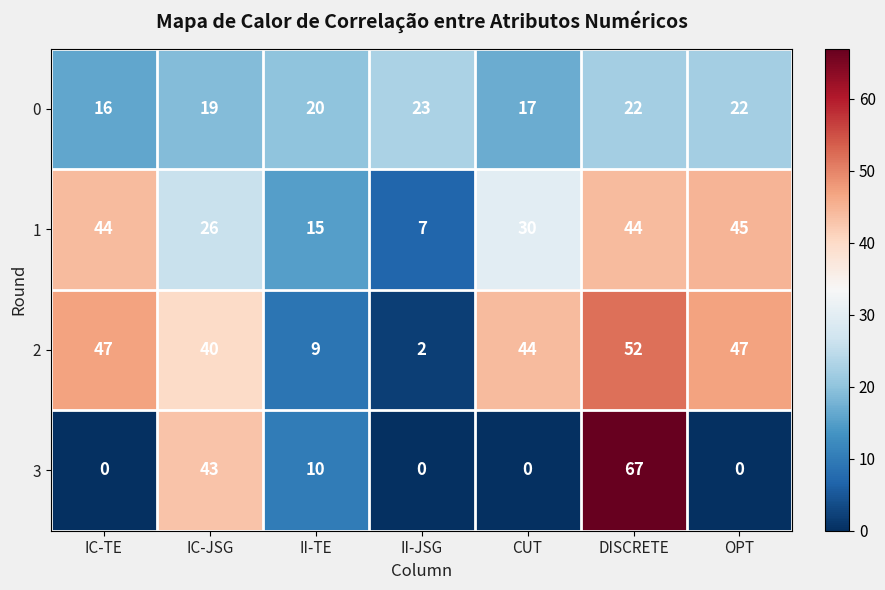

The value of 2 at II-TE is 9. True or false?

True